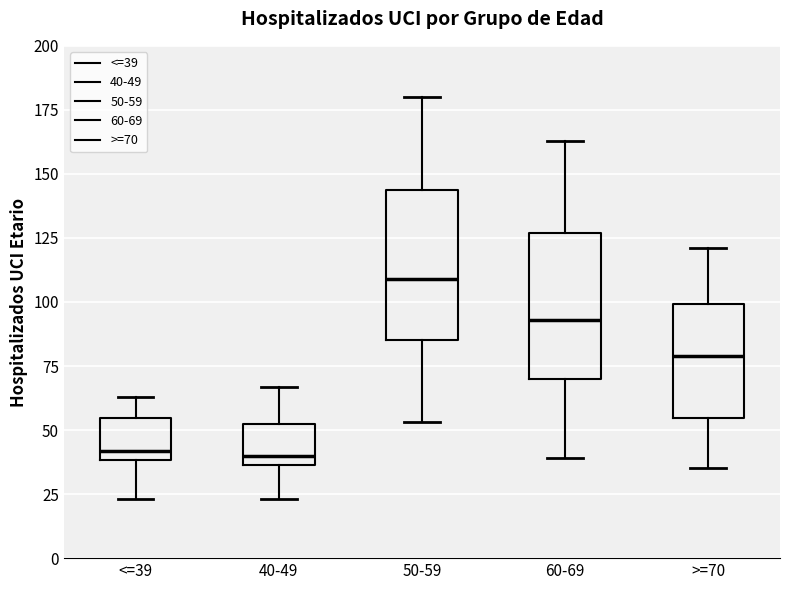

Where does the median line of the box for 60-69 sit on the y-axis? The values are not printed on the chart, so give them approximately, as read against the axis.

95